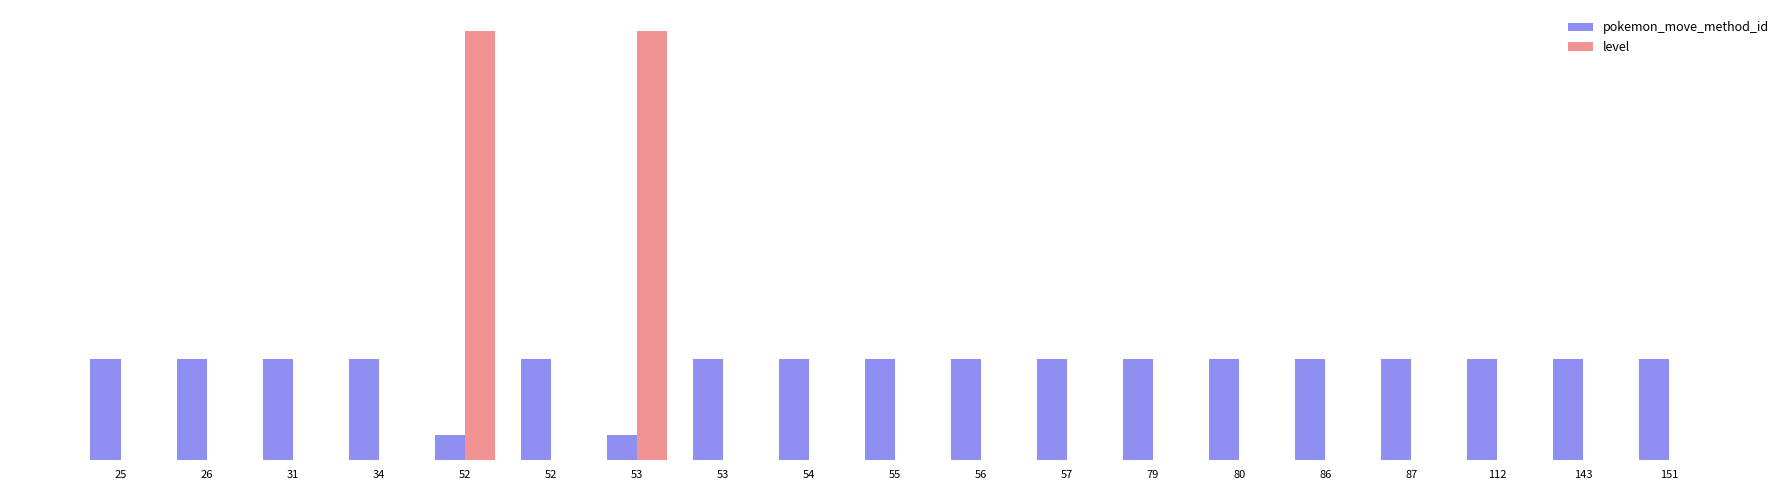

Which has a higher value, 25 or 143?

25